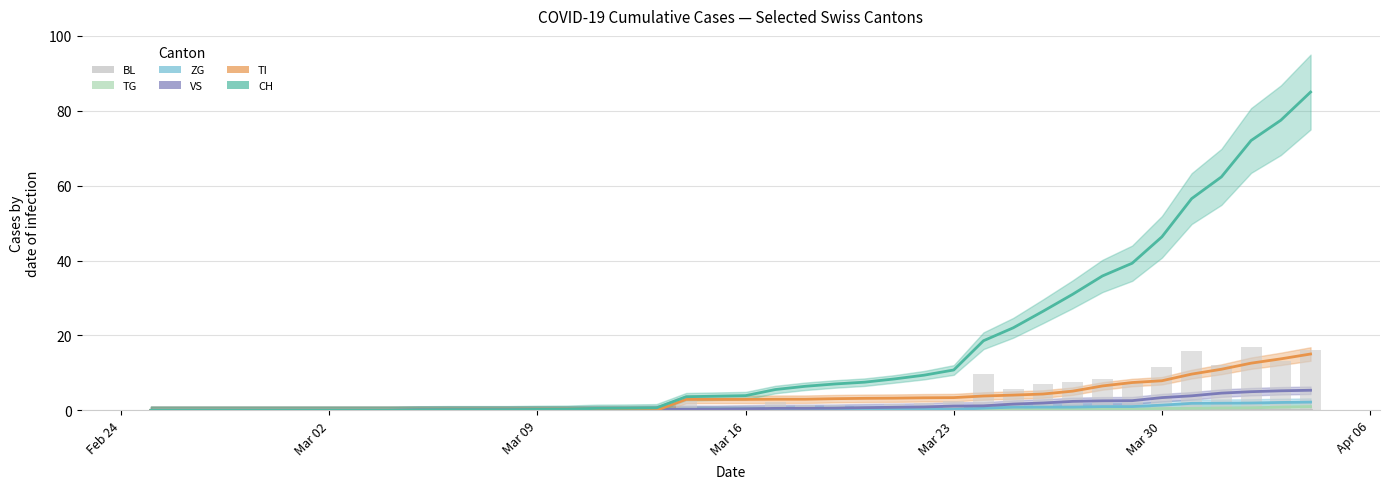

The value of VS at Feb 24 is 2.6. True or false?

False